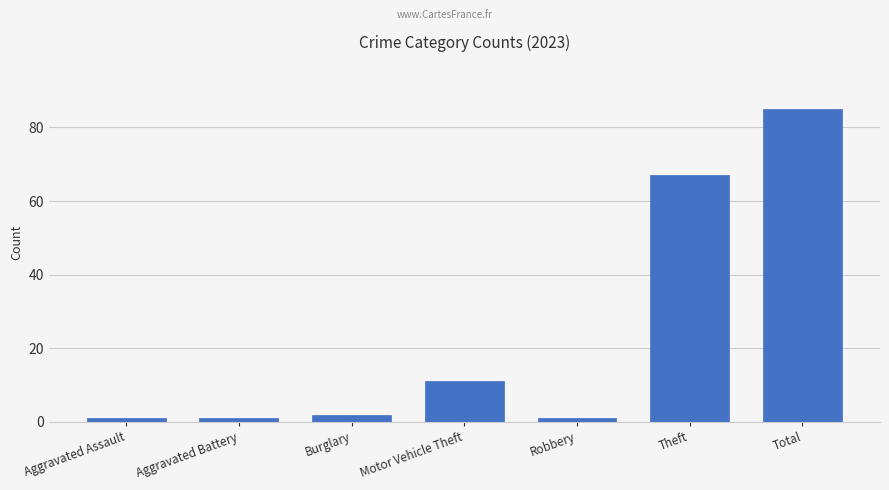

What is the average value?

24